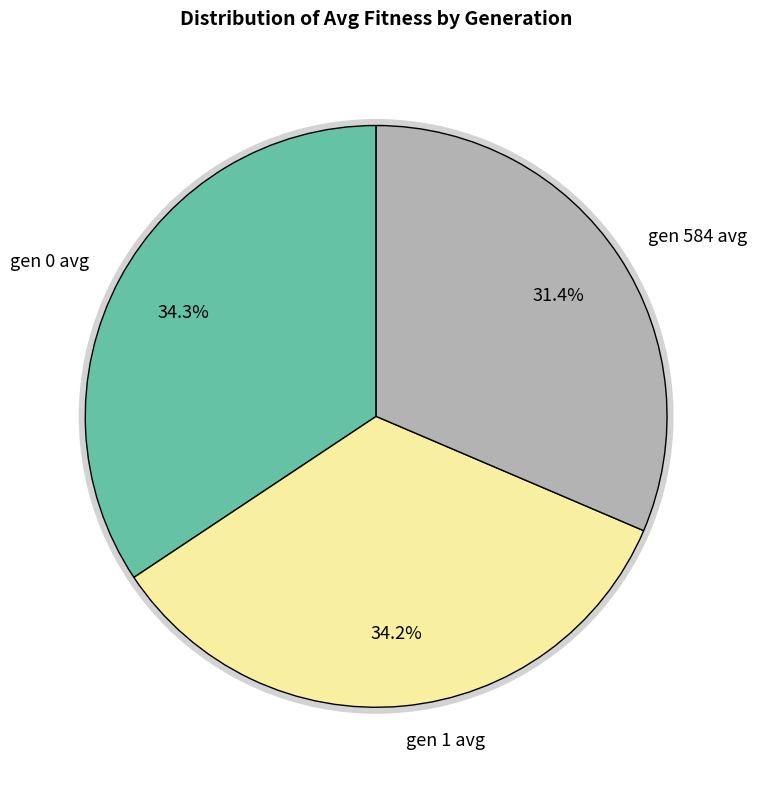

How many slices are in this pie chart?

3